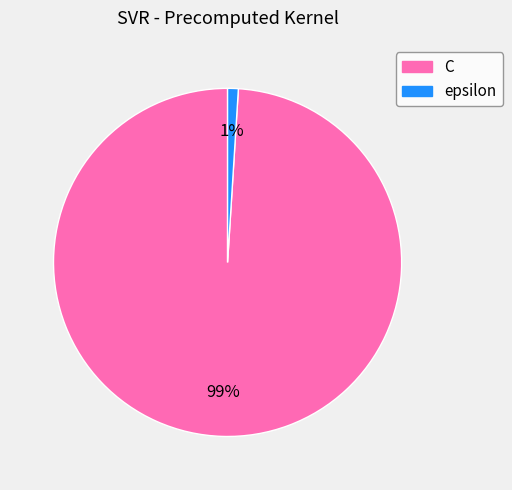

How many segments does this pie chart have?

2